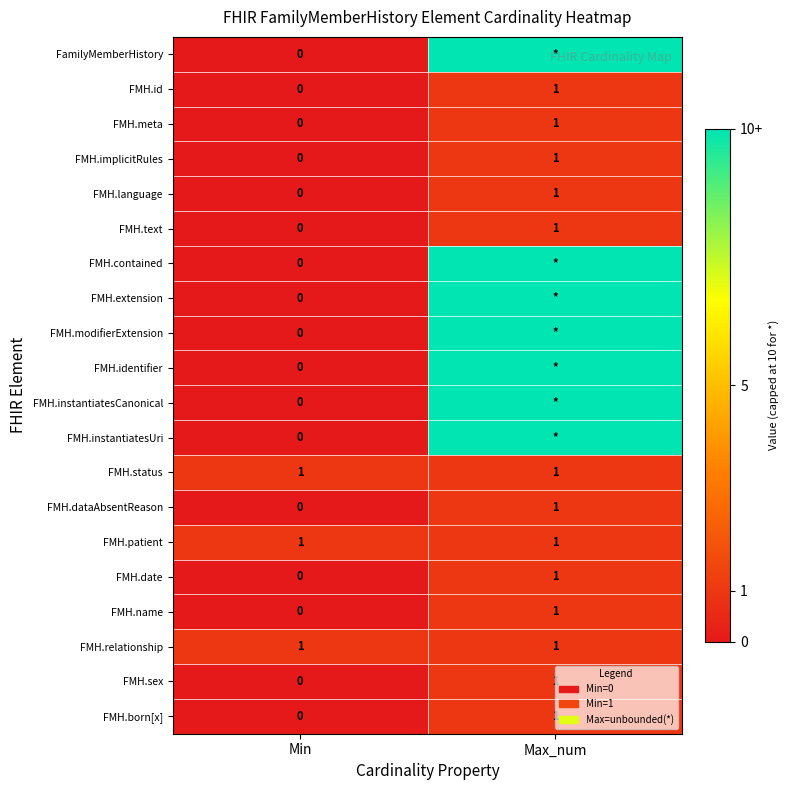

Which category has the highest value in the FMH.meta series?

Max_num